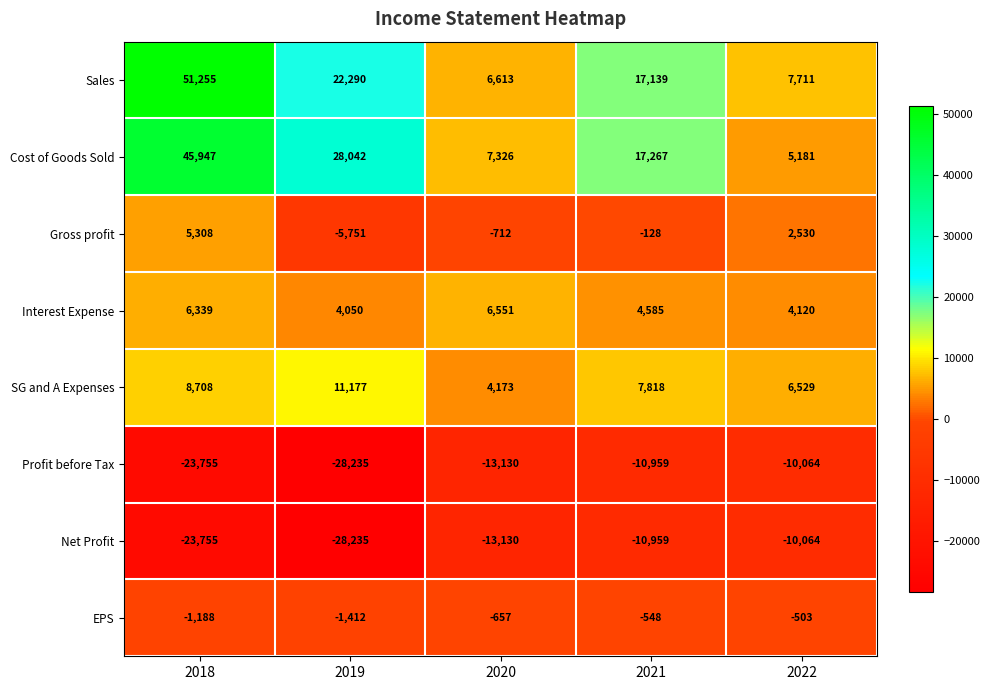

Is it true that Profit before Tax equals -10959 at 2021?

True